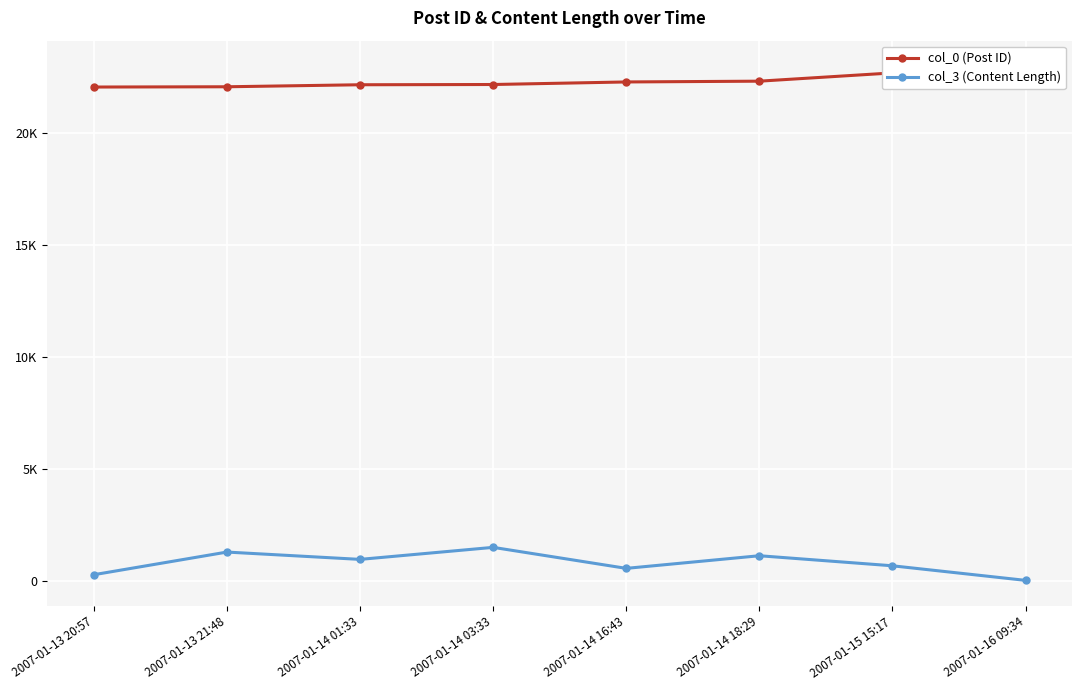

How many values in the col_3 (Content Length) series exceed 951?

3